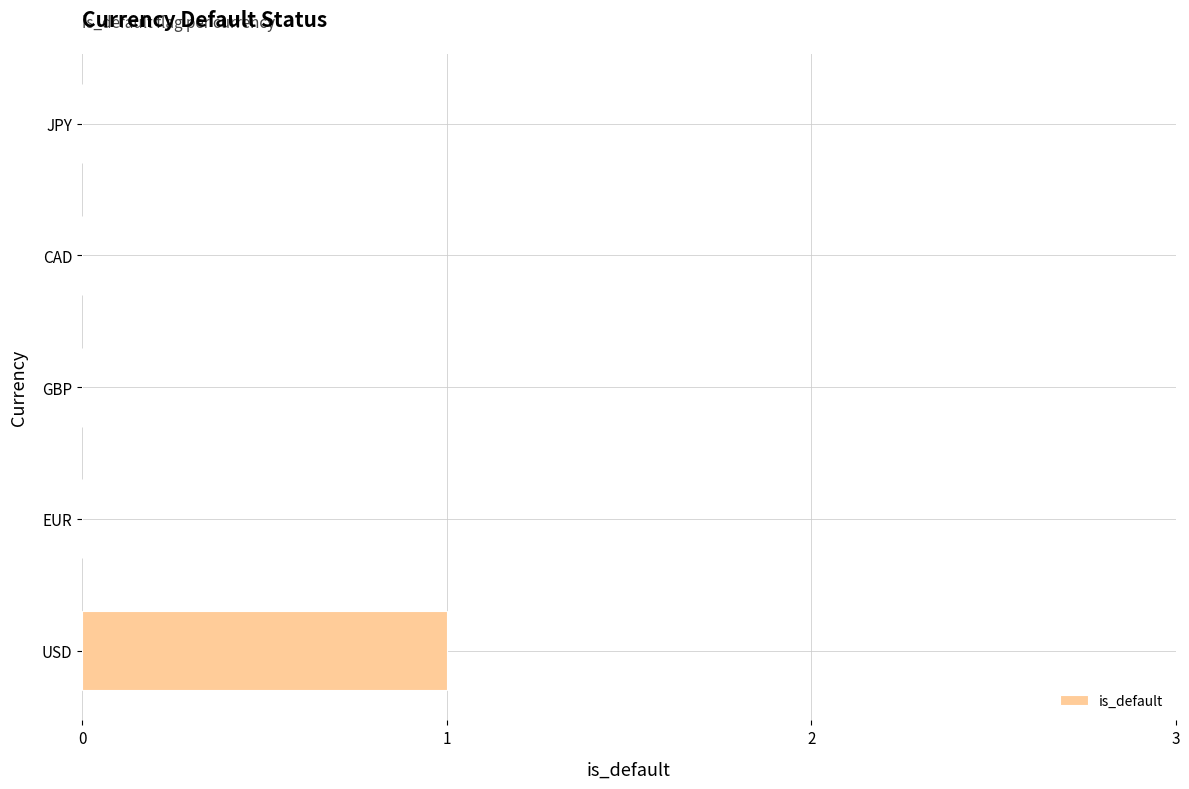

True or false: the data shows 1 at USD.

True